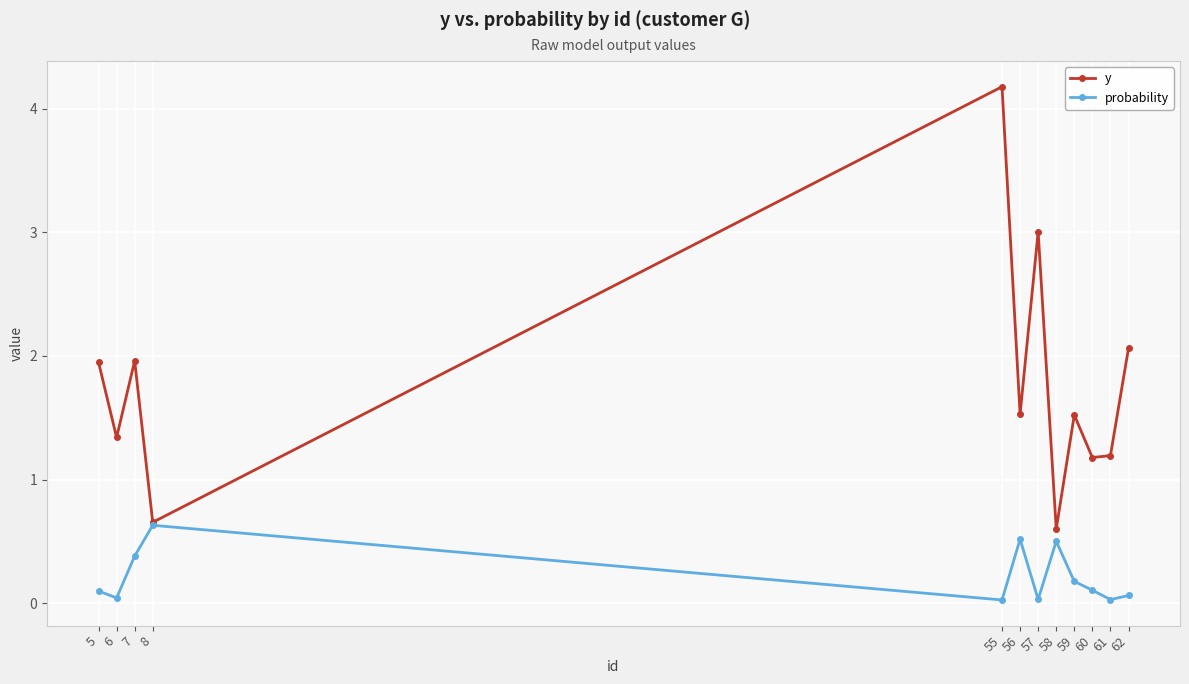

How many interior local valleys does the y series have?

5